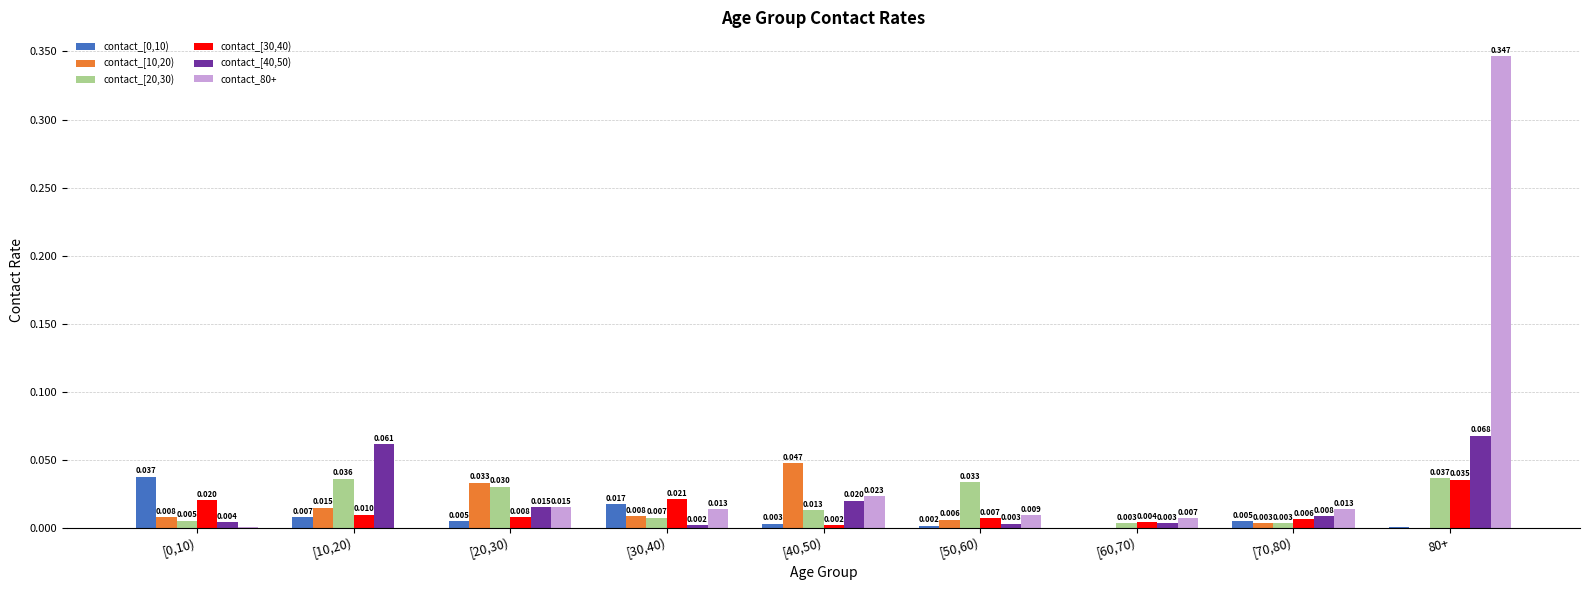

Is the value of contact_80+ at [0,10) greater than the value of contact_[20,30) at [70,80)?

No